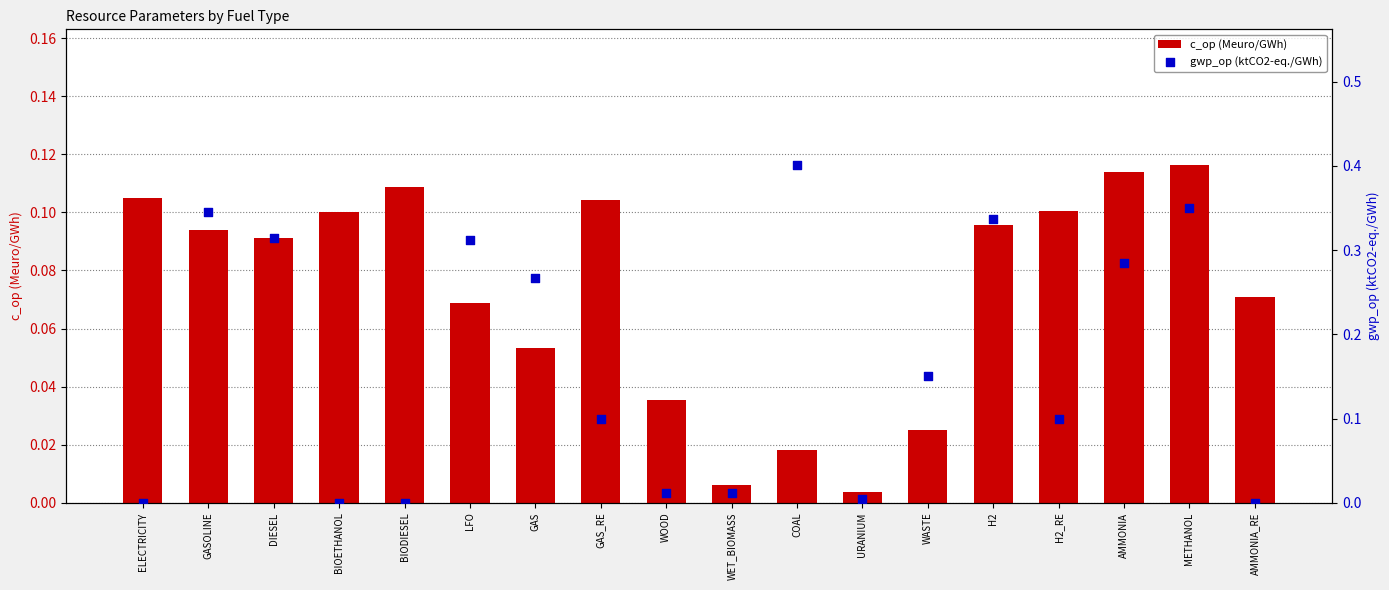

What is the total value across all series at AMMONIA?

0.4